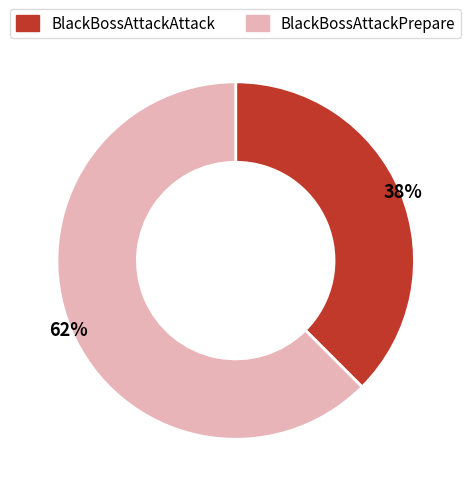

Is there a majority slice in this chart?

Yes